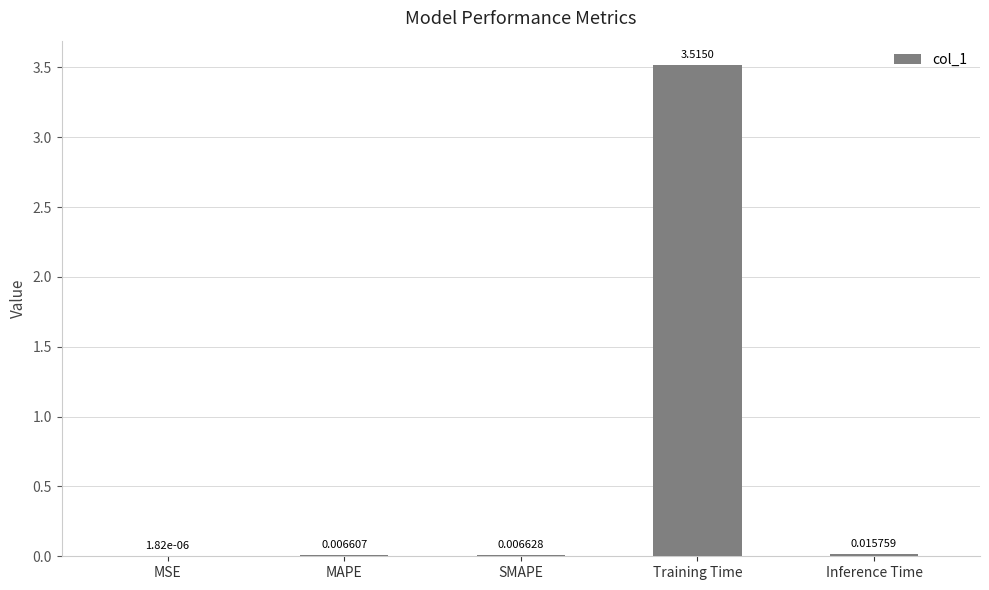

At which category does the chart reach its peak across all series?

Training Time